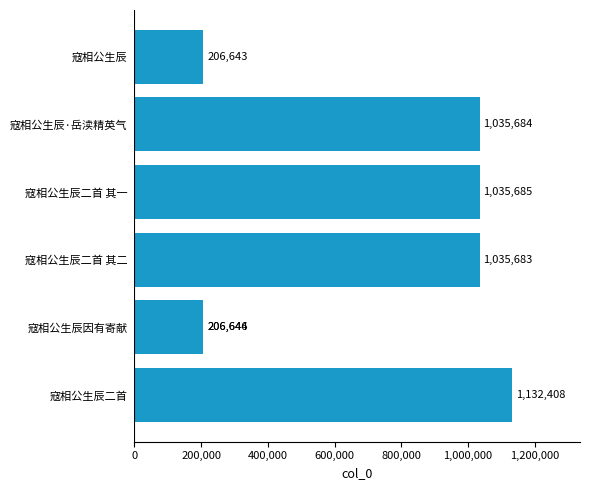

True or false: the data shows 215450 at 寇相公生辰二首 其二.

False